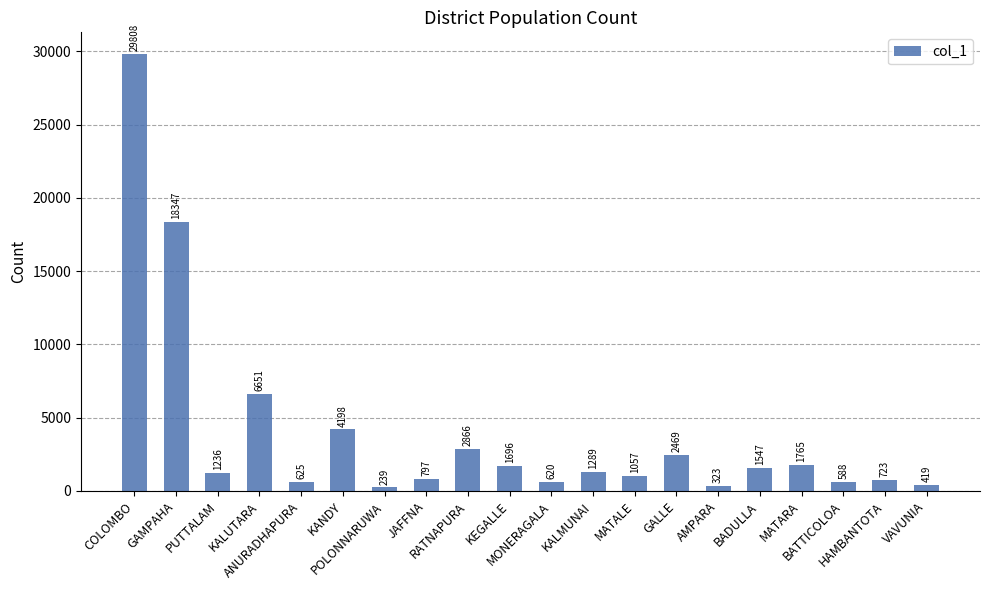

Rank the categories by value from highest to lowest.

COLOMBO, GAMPAHA, KALUTARA, KANDY, RATNAPURA, GALLE, MATARA, KEGALLE, BADULLA, KALMUNAI, PUTTALAM, MATALE, JAFFNA, HAMBANTOTA, ANURADHAPURA, MONERAGALA, BATTICOLOA, VAVUNIA, AMPARA, POLONNARUWA